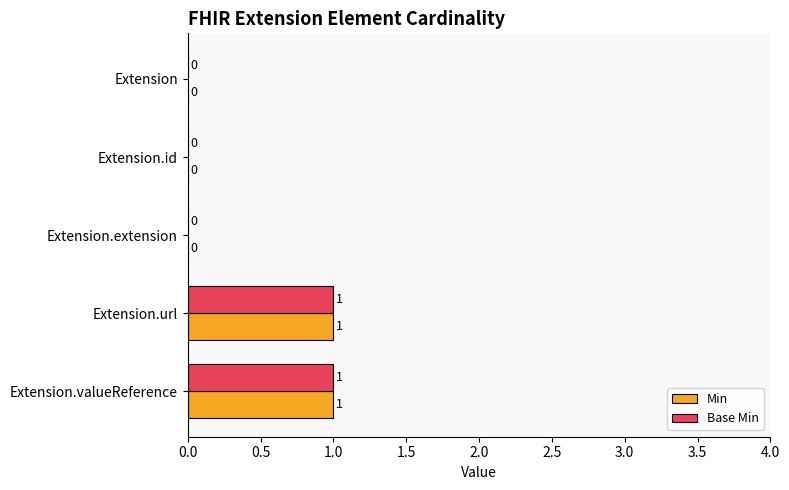

The Base Min series shows 1 at Extension.id. True or false?

False